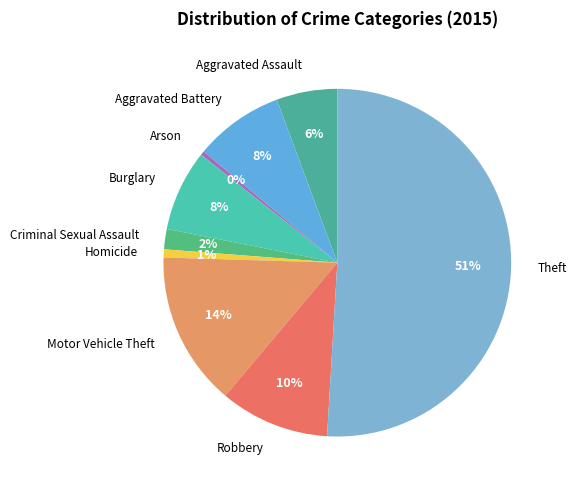

To the nearest percent, what portion does Criminal Sexual Assault represent?

2%